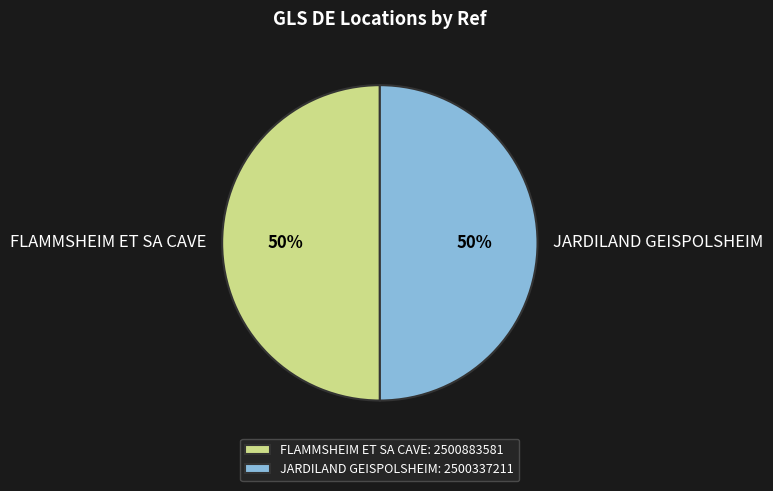

To the nearest percent, what is the average slice percentage?

50%